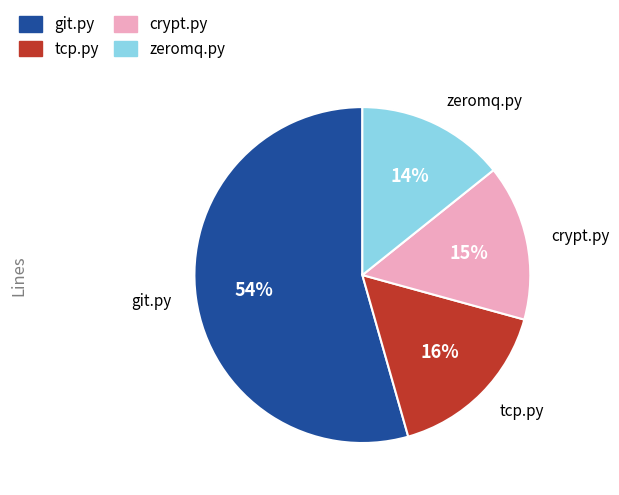

To the nearest percent, what is the average slice percentage?

25%